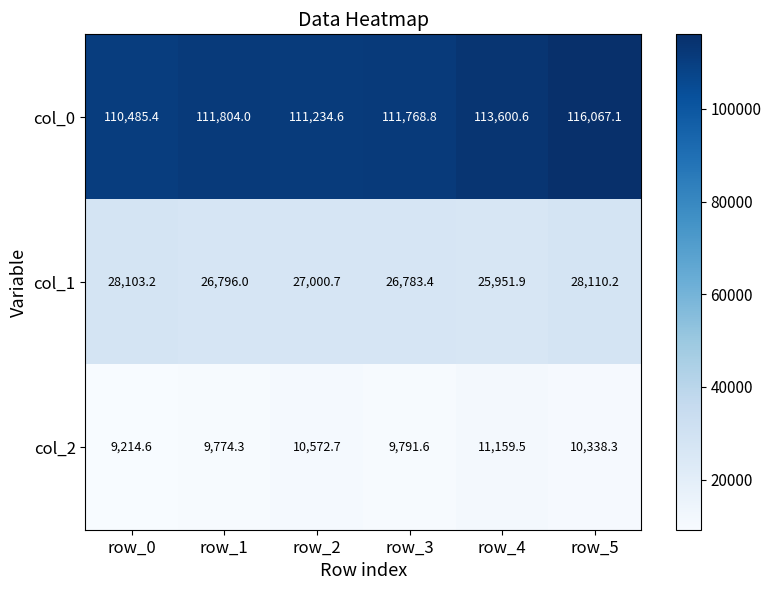

Which label corresponds to the smallest value in the chart?

row_0